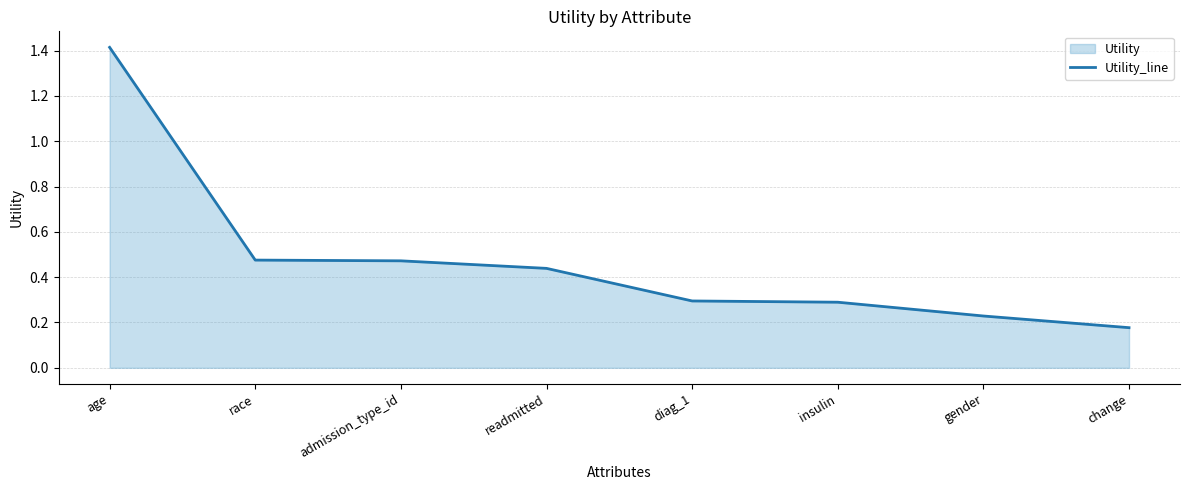

List the labels in order of value, smallest first.

change, gender, insulin, diag_1, readmitted, admission_type_id, race, age